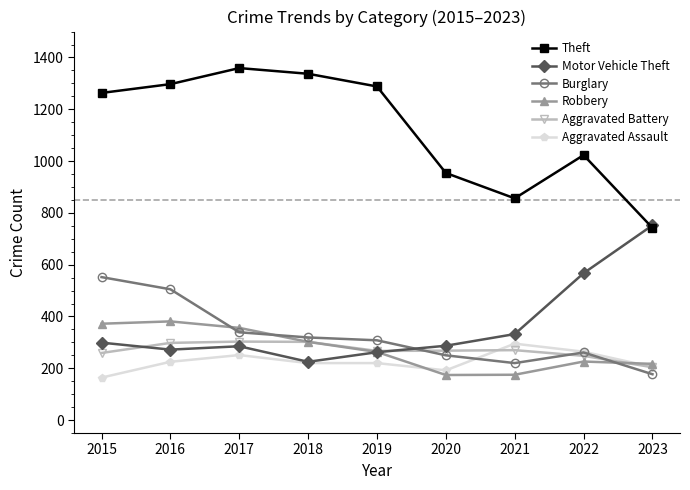

The Aggravated Battery series shows 166 at 2015. True or false?

False